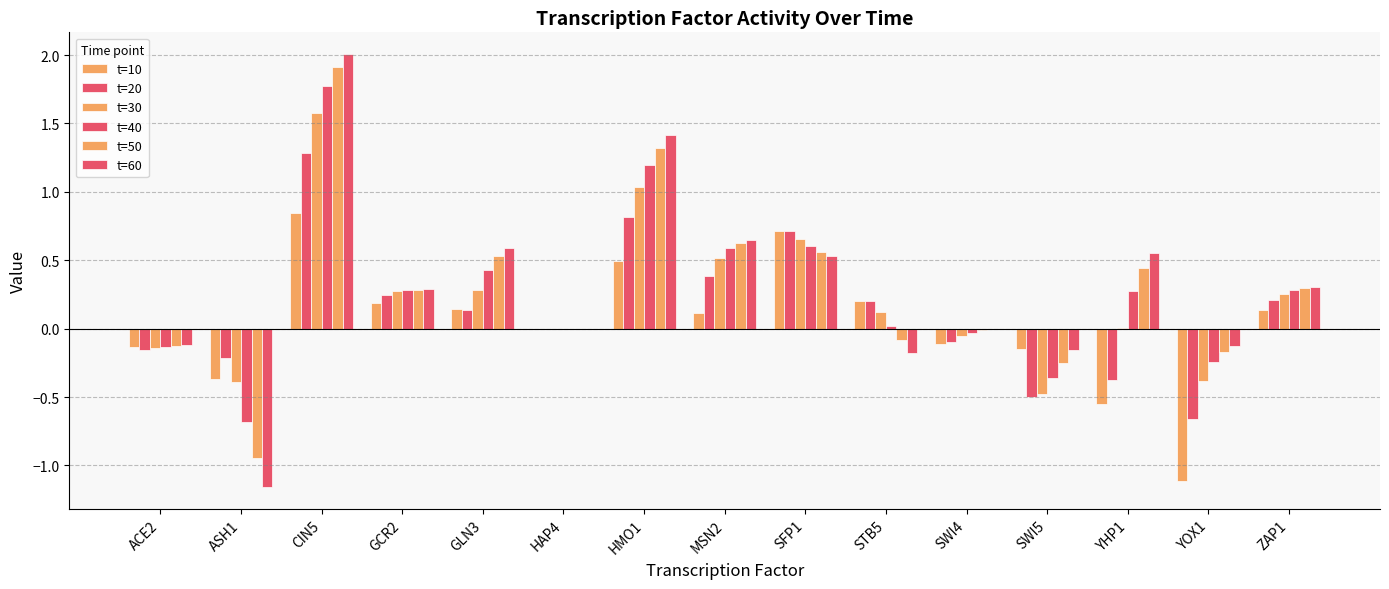

Is it true that t=60 equals 0.4 at GCR2?

False